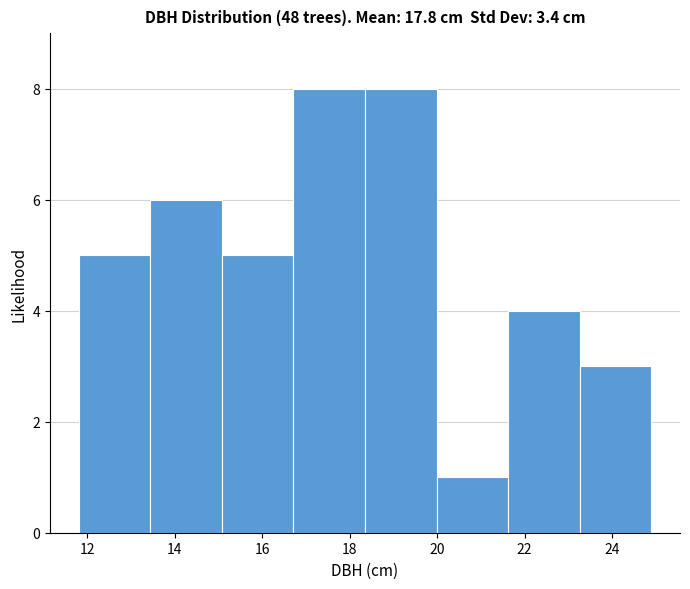

Reading left to right, list every bar in this chart as the range it spans on the x-axis followed by its height. Neither the bar edges nor the heights are printed on the chart, so give them approximately, as read against the axes.

11.8 to 13.4: 5
13.4 to 15.0: 6
15.0 to 16.8: 5
16.8 to 18.4: 8
18.4 to 20.0: 8
20.0 to 21.6: 1
21.6 to 23.2: 4
23.2 to 25.0: 3